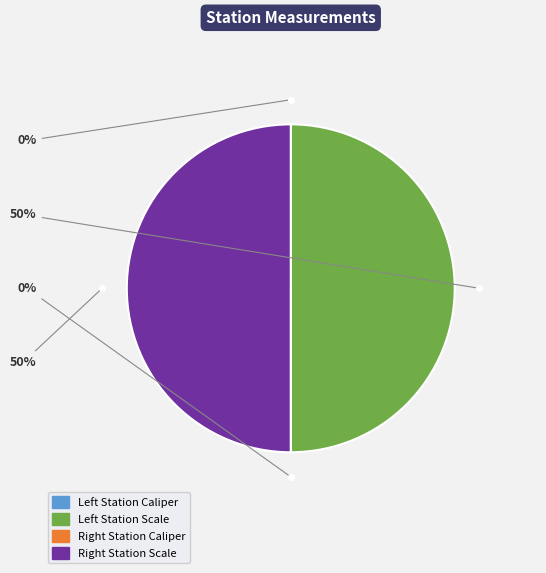

To the nearest percent, what is the difference between the largest and smallest slice percentages?

50%